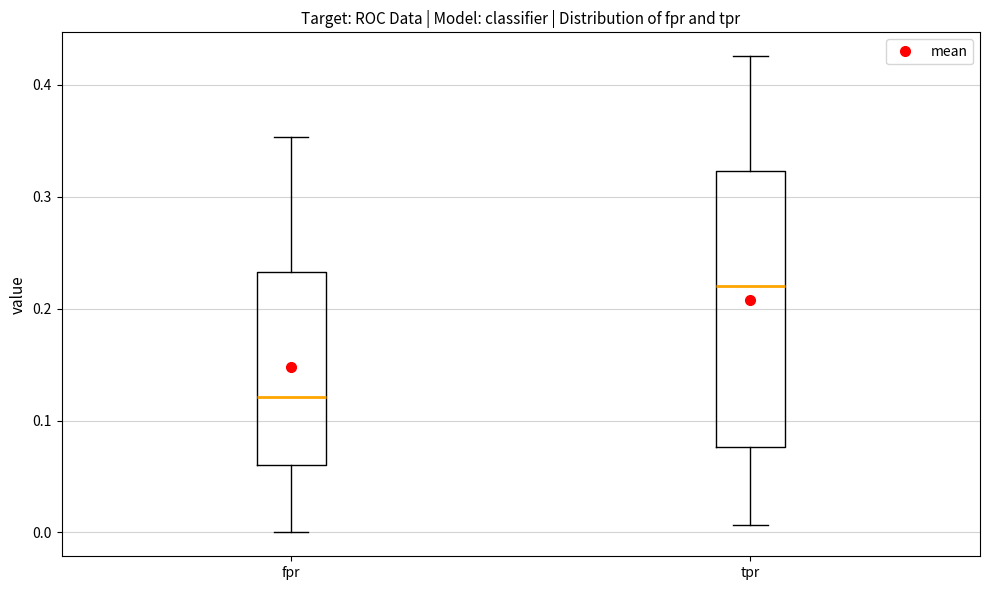

Reading left to right, transcribe this box plot: for each box, give where its median line is, the range the box spans, and where its two whiskers end, as read against the y-axis. The values are not printed on the chart, so give them approximately, as read against the axis.

fpr: median 0.12, box 0.06 to 0.23, whiskers 0.00 to 0.35
tpr: median 0.22, box 0.08 to 0.32, whiskers 0.01 to 0.43